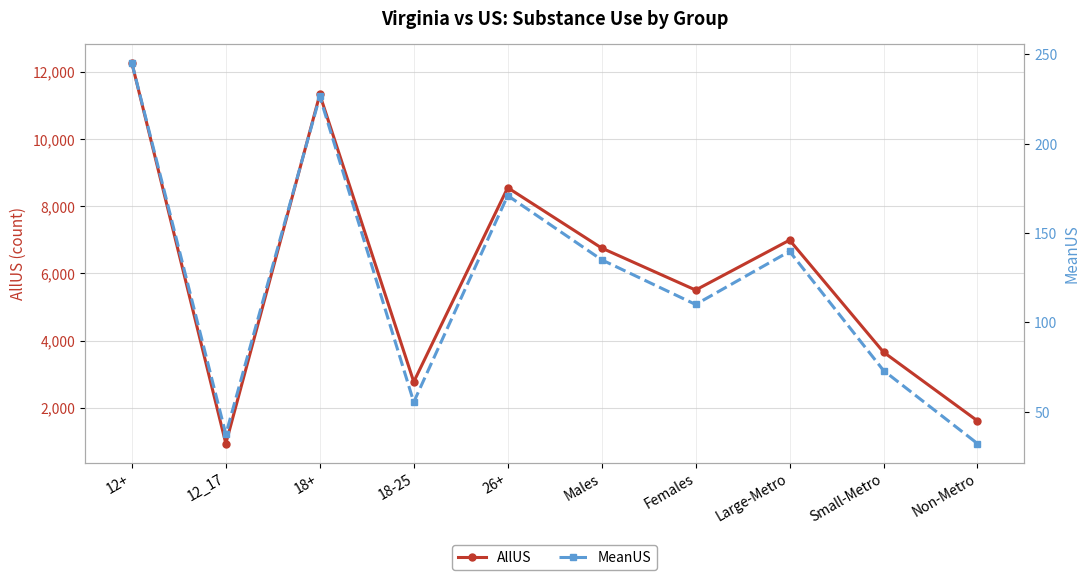

True or false: MeanUS has more than 2 points higher than both neighbors.

True